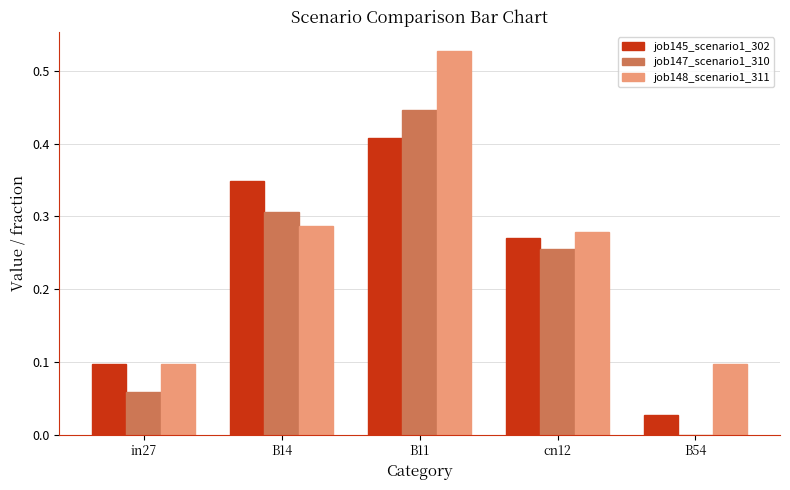

How many groups of bars are there?

5